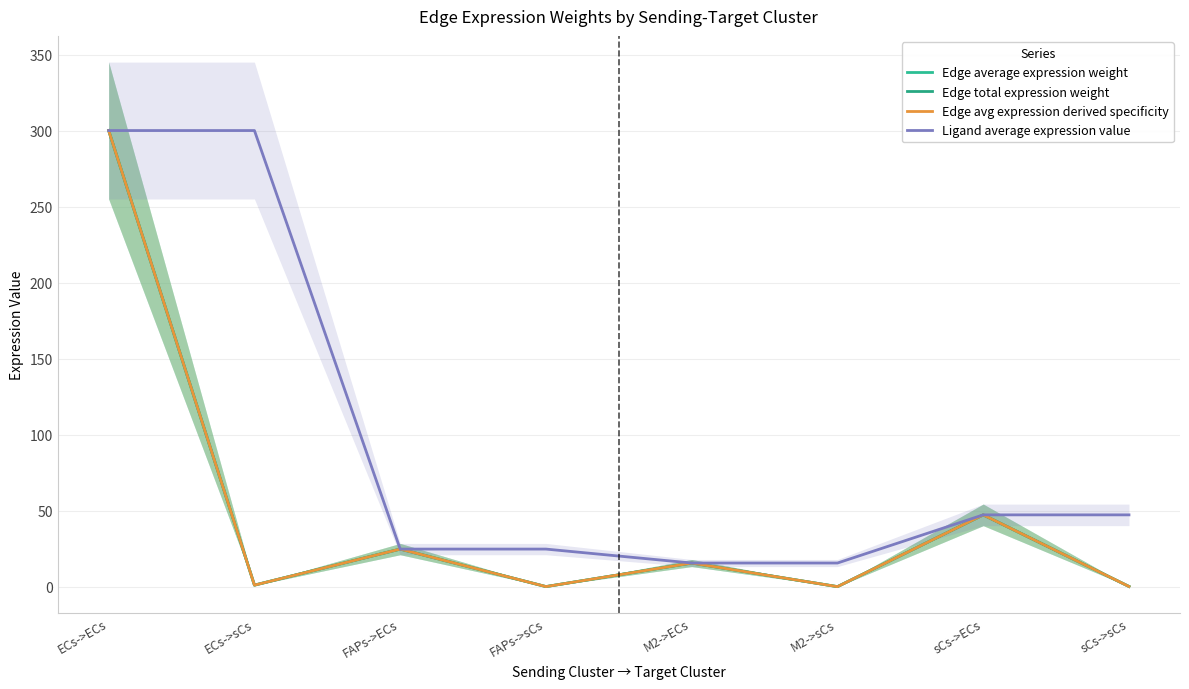

What is the difference between the maximum and minimum values in the Ligand average expression value series?

284.4